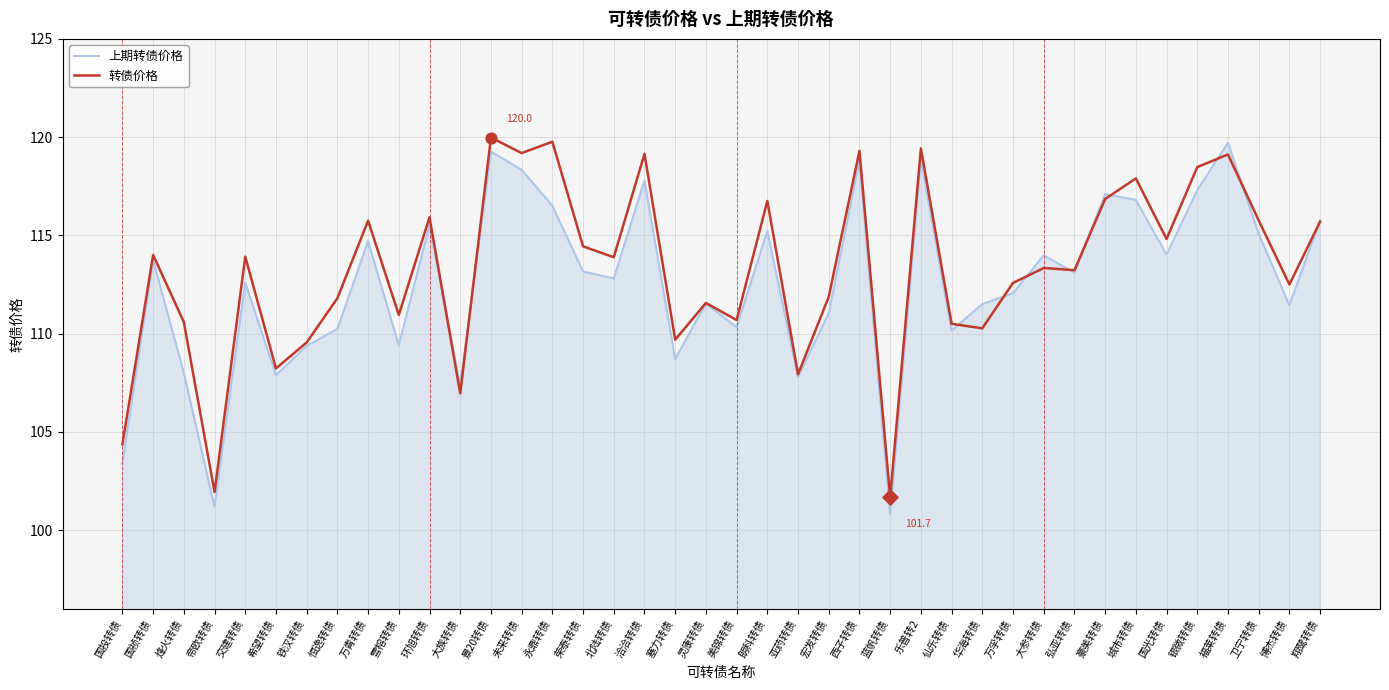

Is the value of 上期转债价格 at 美锦转债 greater than the value of 转债价格 at 翔鹭转债?

No